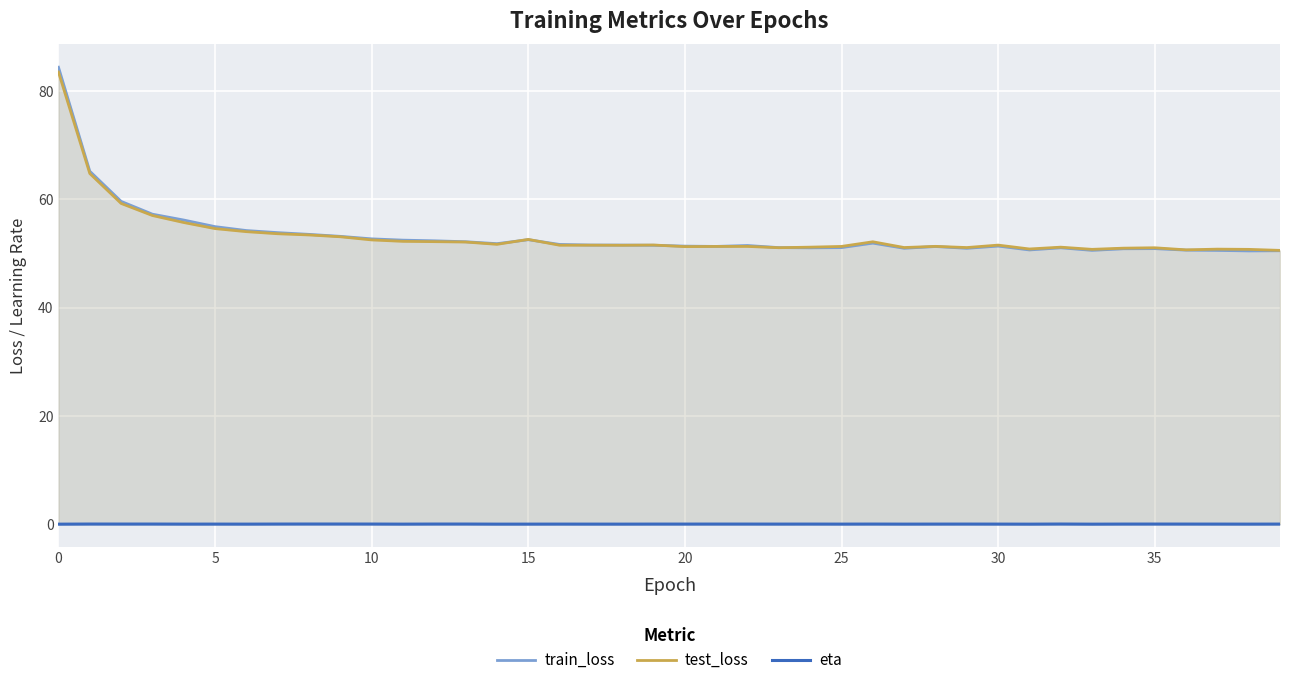

What is the label of the 18th point from the right?

22